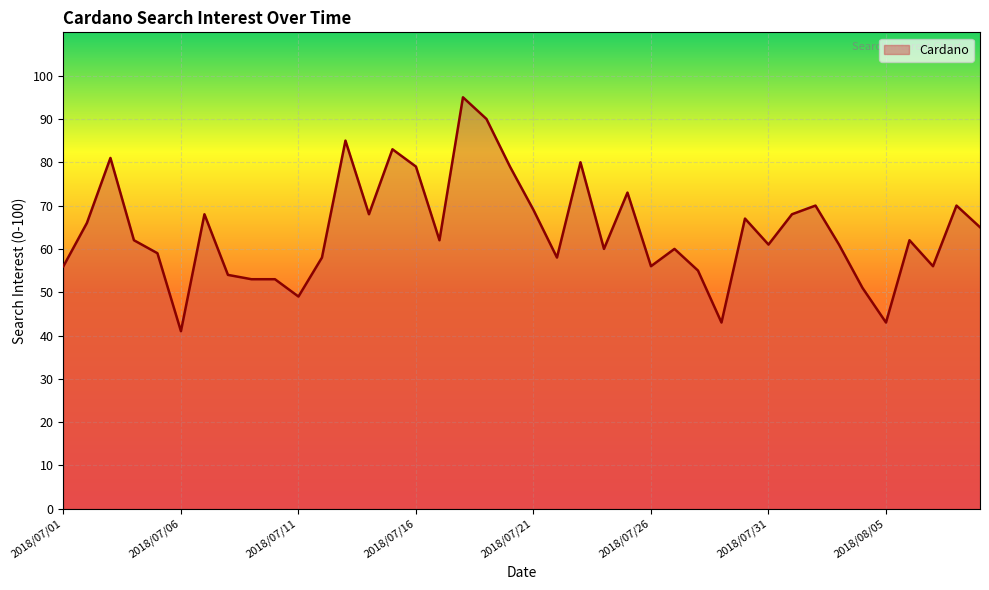

What is the minimum value shown in the chart?

41